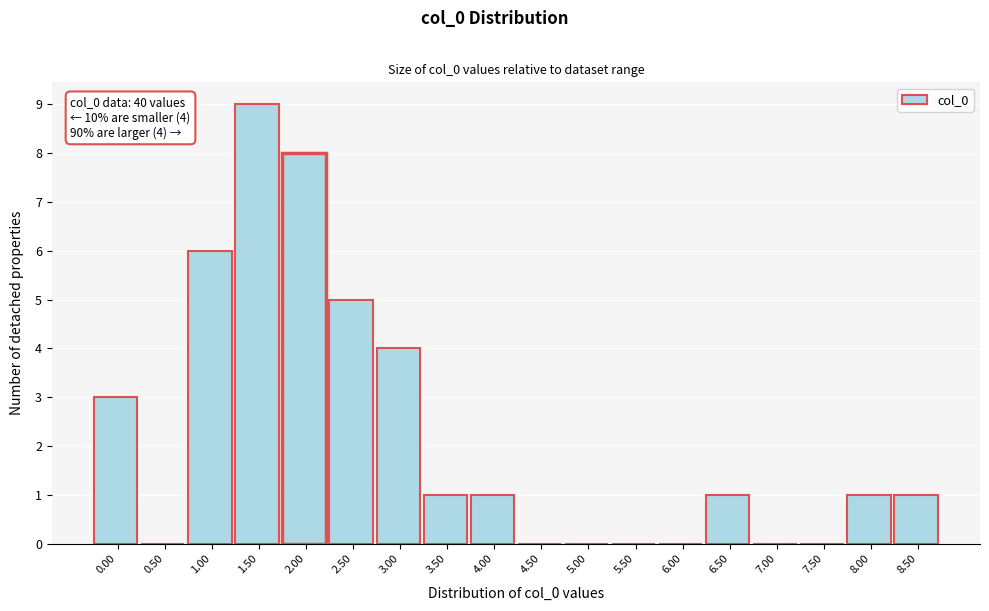

Reading left to right, transcribe all the data shown in this chart.

0.00=3	0.50=0	1.00=6	1.50=9	2.00=8	2.50=5	3.00=4	3.50=1	4.00=1	4.50=0	5.00=0	5.50=0	6.00=0	6.50=1	7.00=0	7.50=0	8.00=1	8.50=1